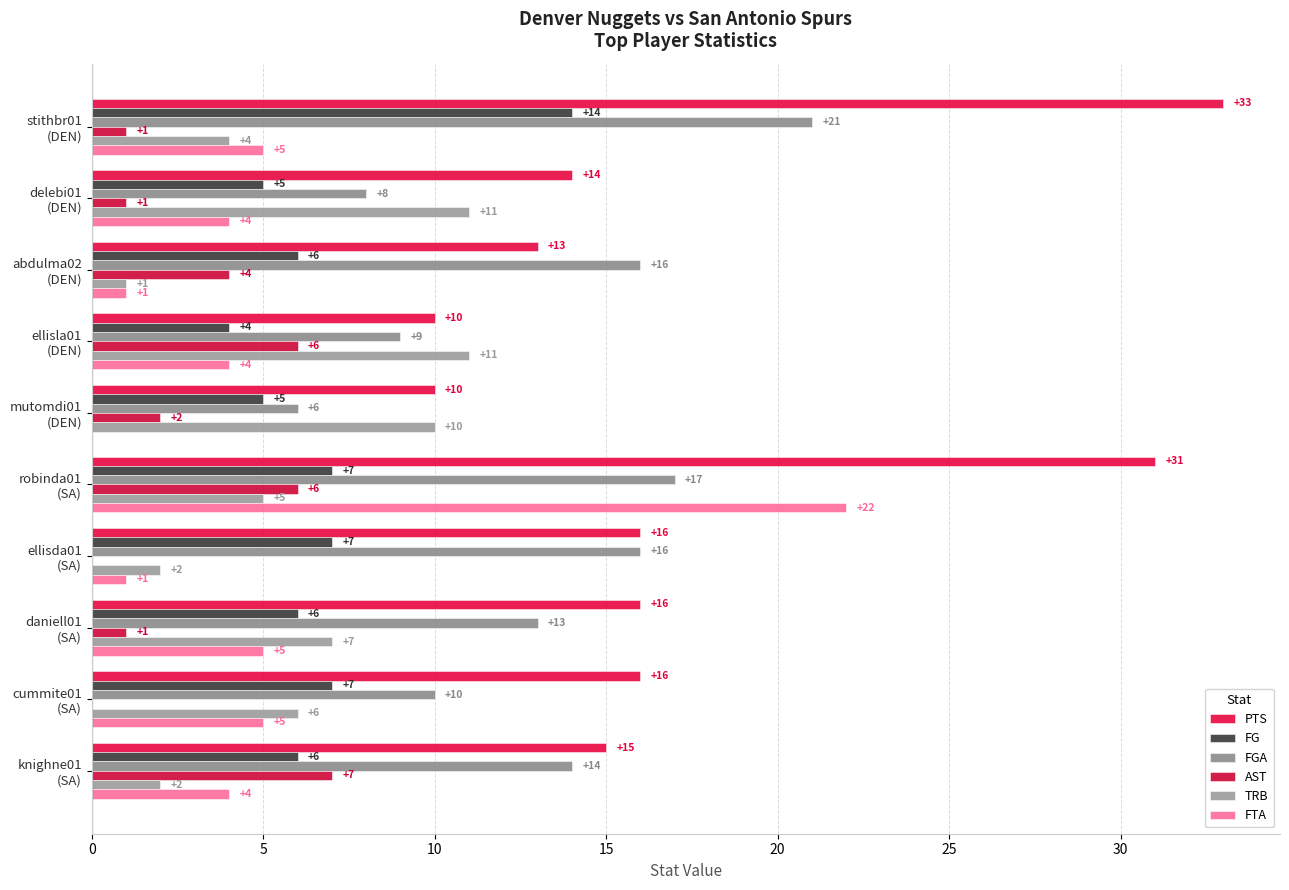

How many data points does each series have?

10